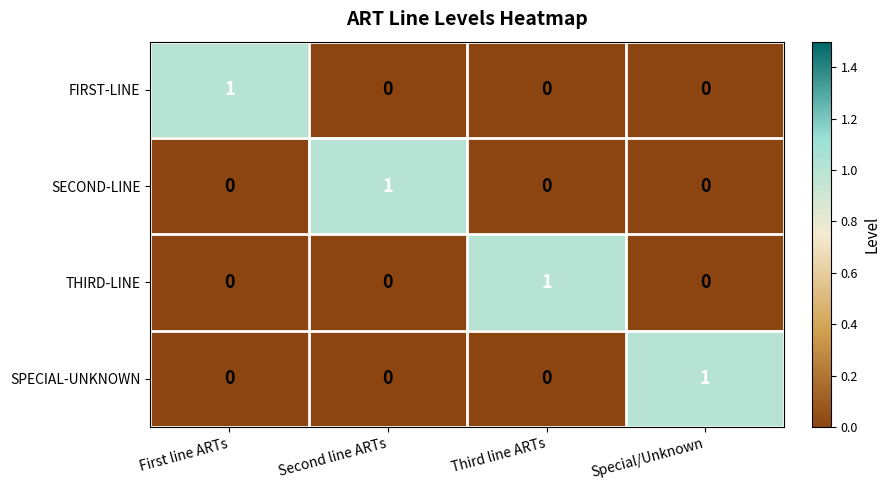

At how many categories does at least one series exceed 0?

4